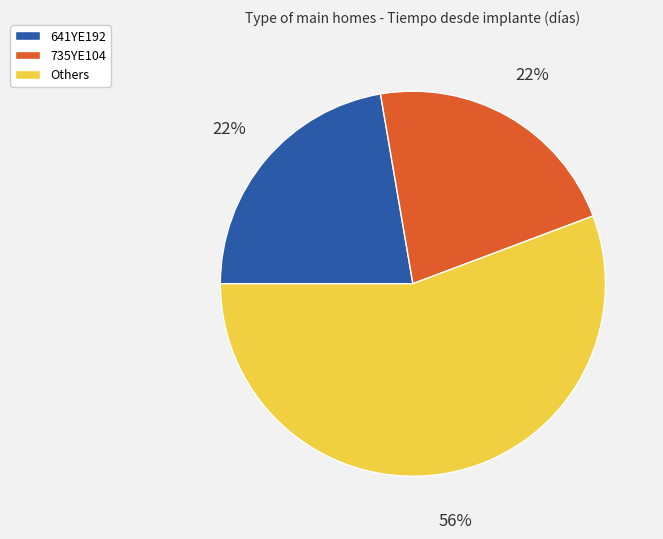

What percentage is the 641YE192 slice, to the nearest percent?

22%